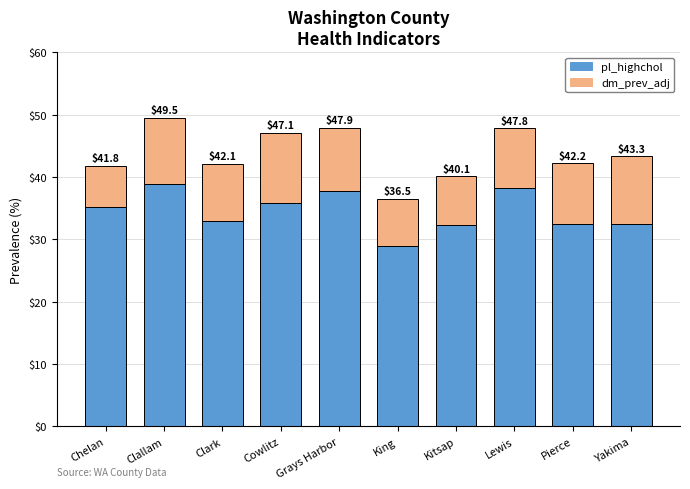

Is it true that dm_prev_adj equals 4.6 at Cowlitz?

False